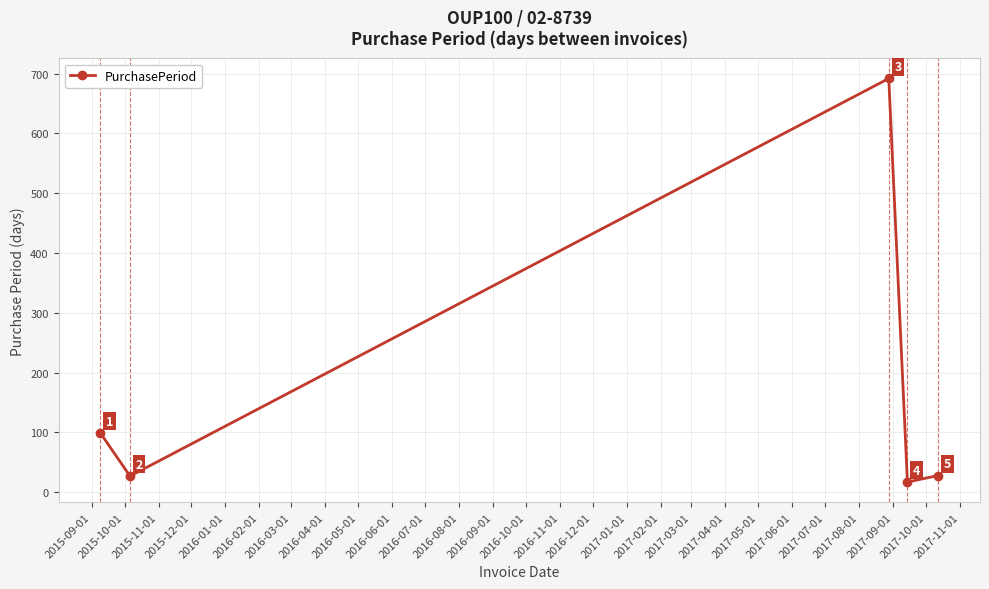

How many values are below 28?

2